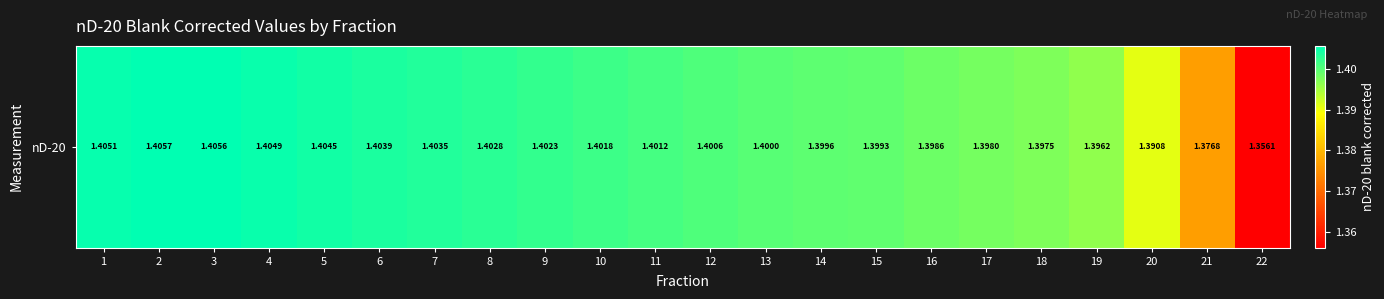

At which category does the chart reach its peak across all series?

2